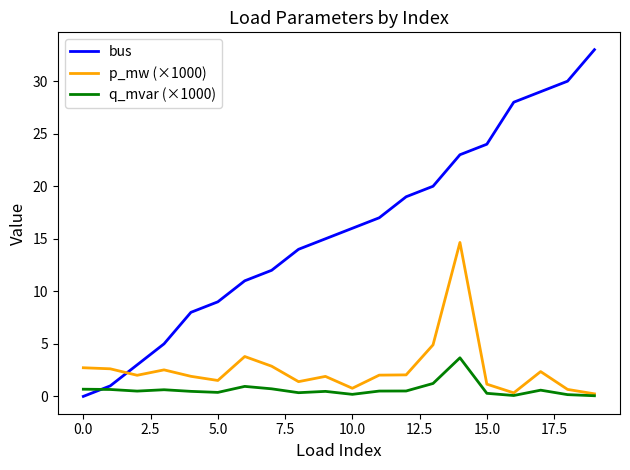

True or false: bus has more than 2 points higher than both neighbors.

False